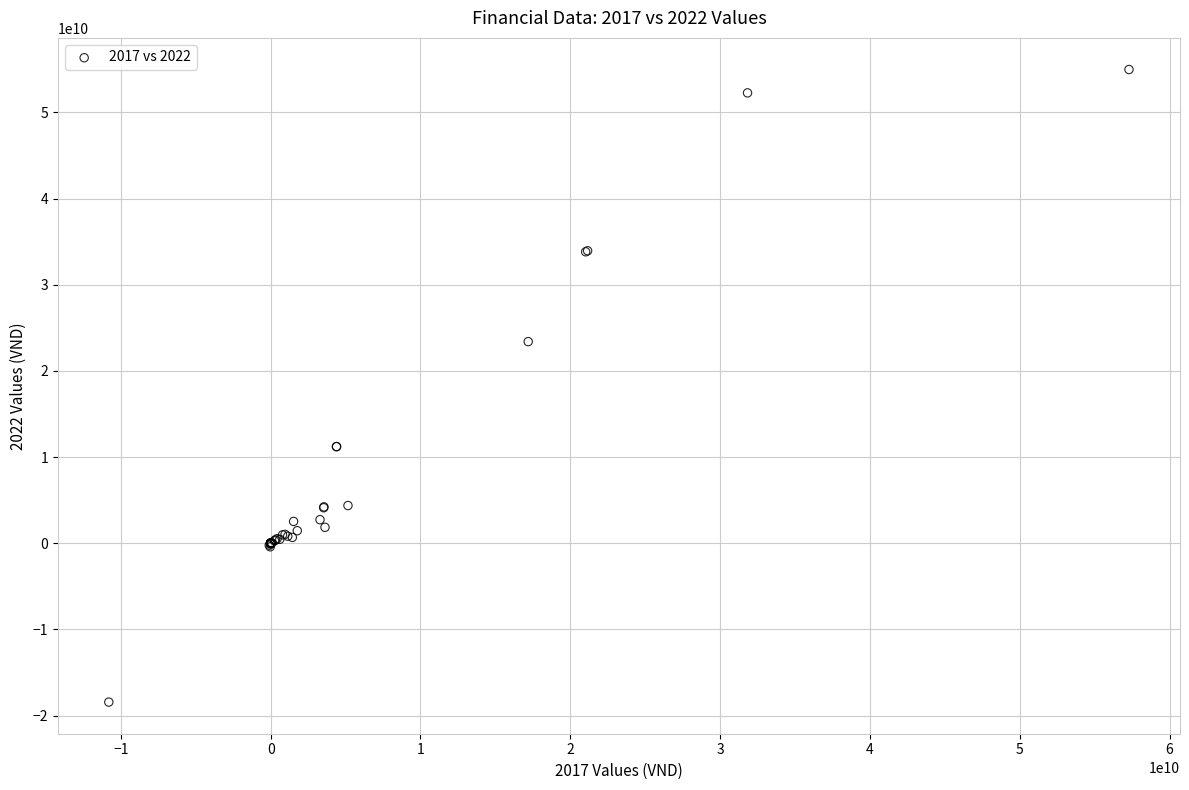

What Y value in the scatter plot is closest to 18268791649?

23395887057